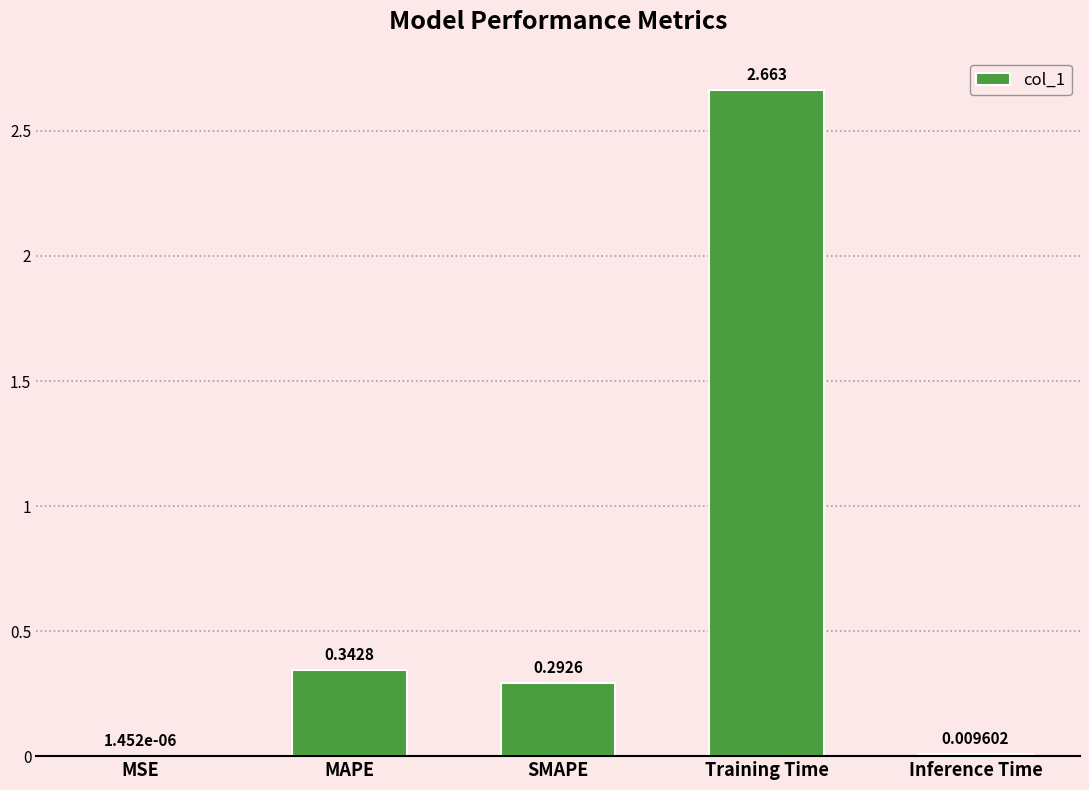

Which has a higher value, Training Time or MSE?

Training Time